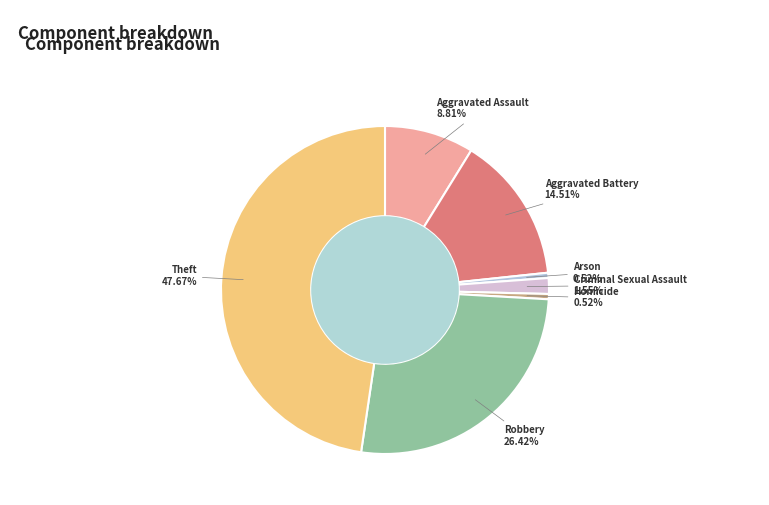

Does Criminal Sexual Assault account for over 50% of the chart?

No